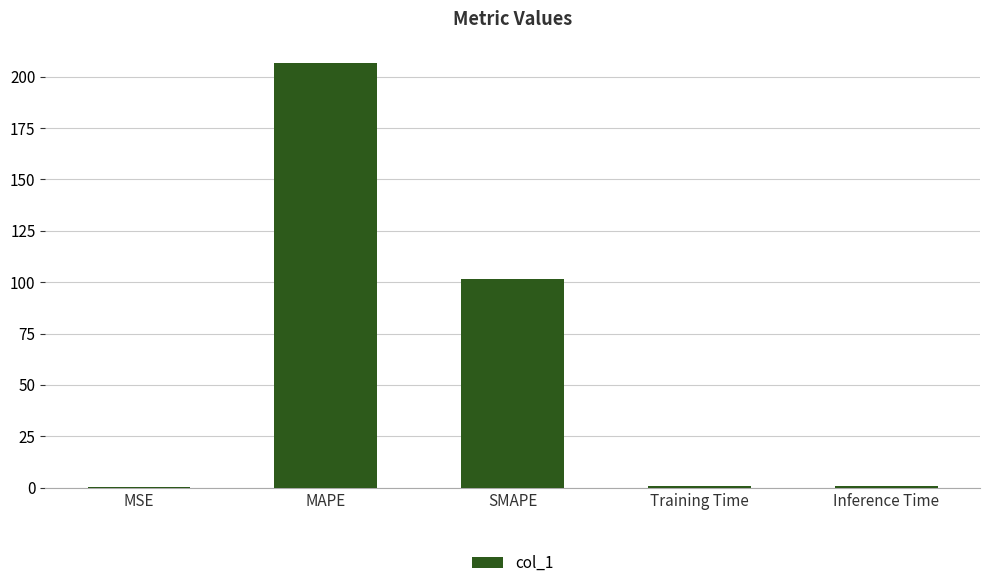

Which has a higher value, MAPE or Inference Time?

MAPE